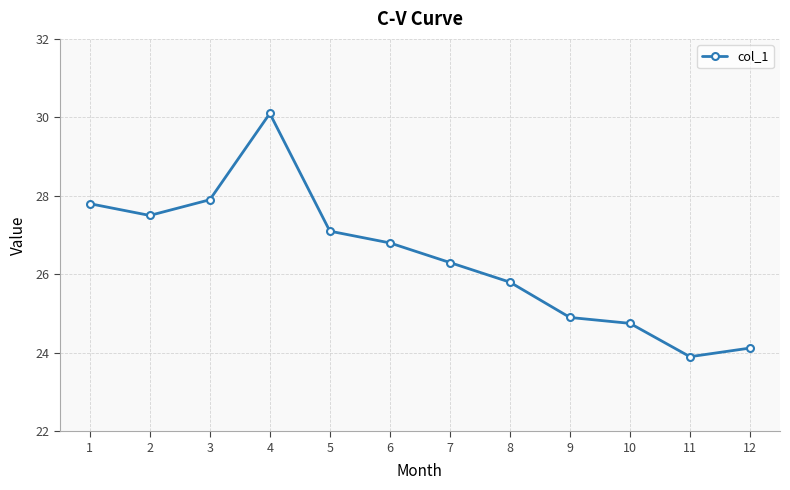

Reading left to right, list all the values displayed in this chart.

1=27.8	2=27.5	3=27.9	4=30.1	5=27.1	6=26.8	7=26.3	8=25.8	9=24.9	10=24.8	11=23.9	12=24.1